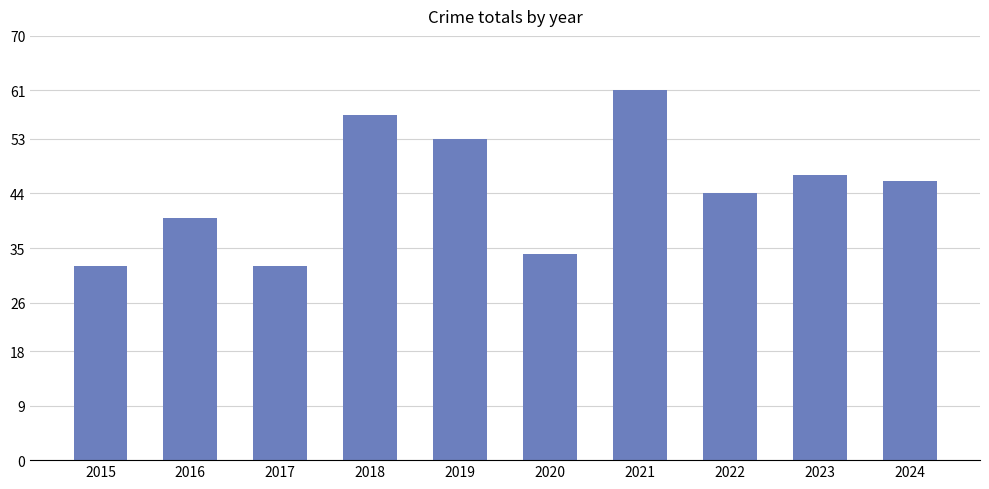

What is the greatest value displayed?

61